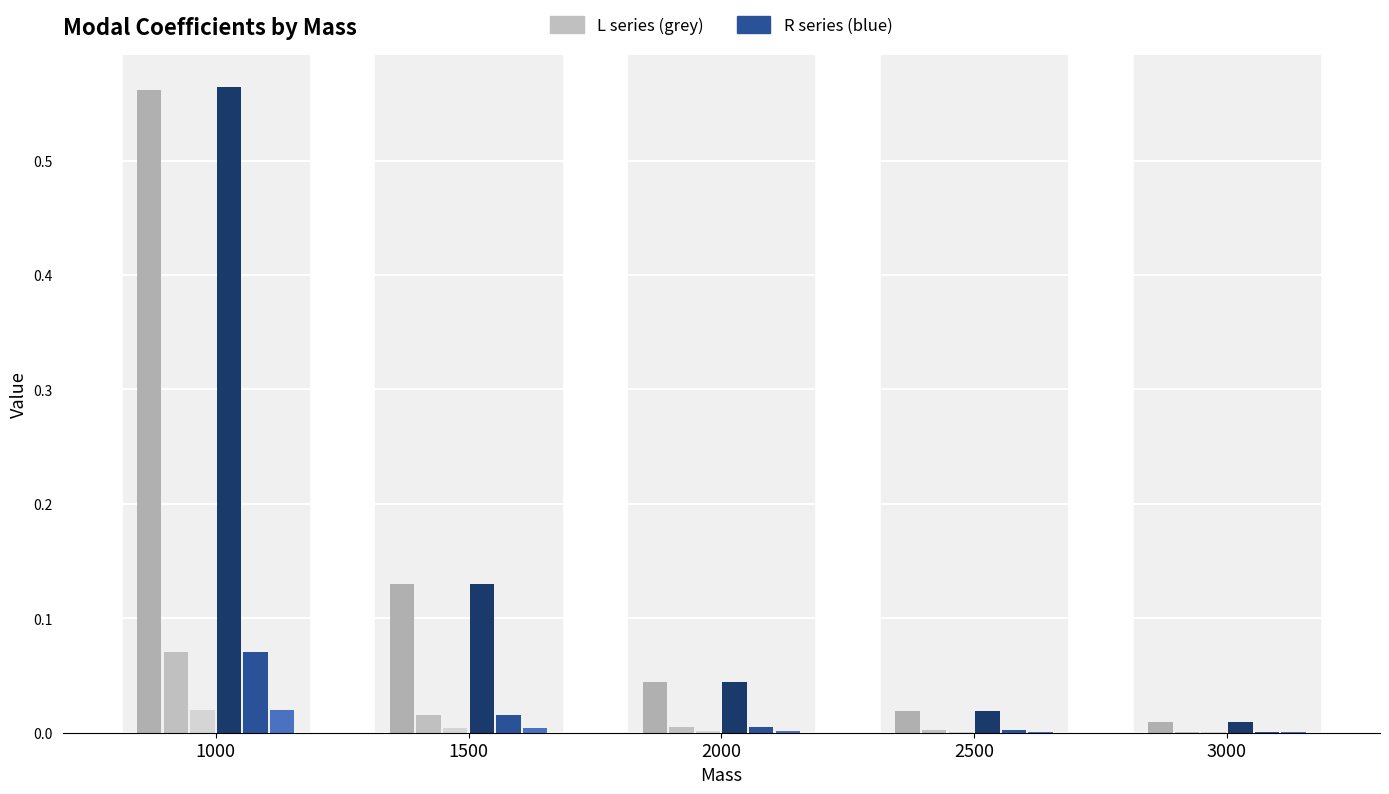

List the series in order of their peak value, highest first.

LM11R, LM11L